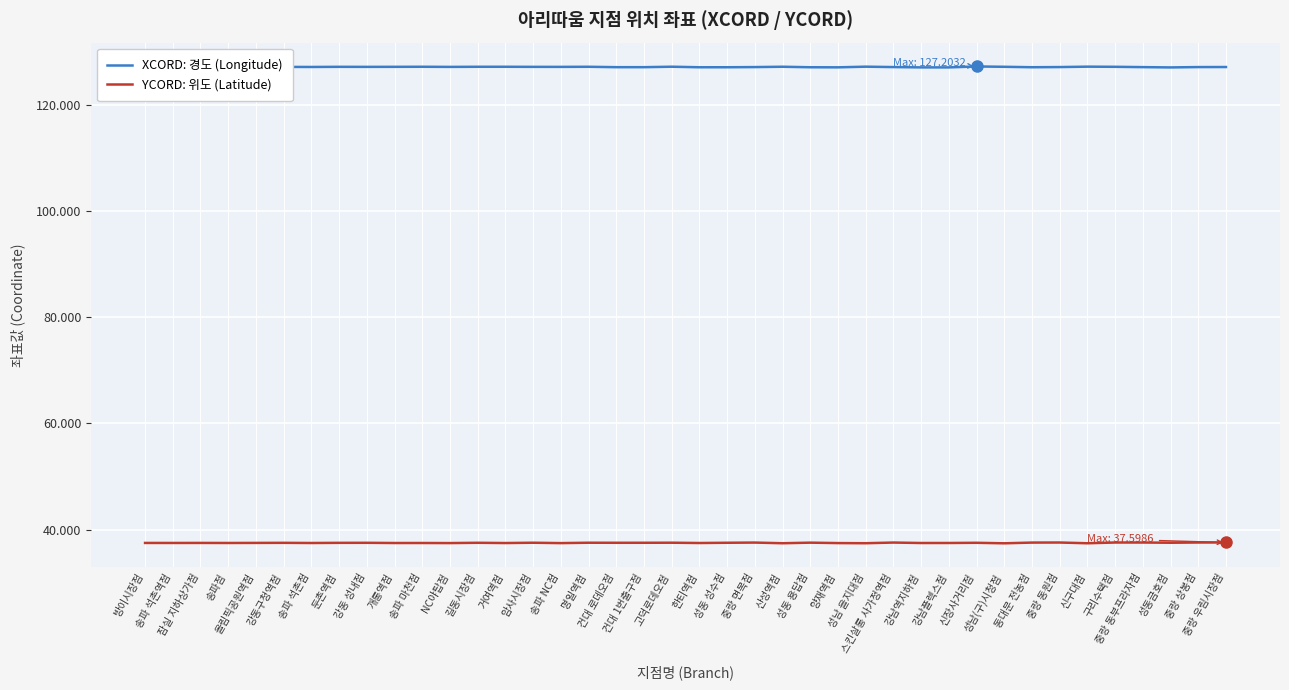

What is the maximum value for YCORD: 위도 (Latitude)?

37.6